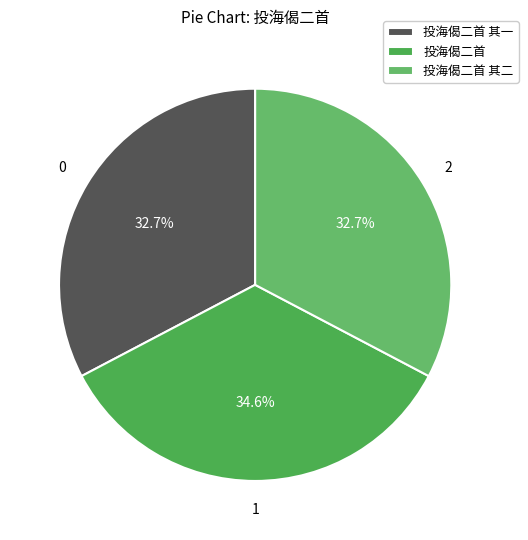

Count the number of slices in the pie.

3